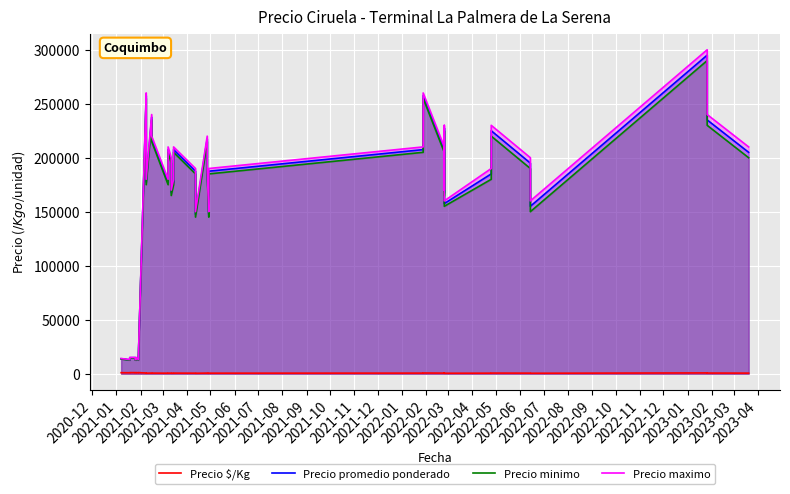

What is the difference between the maximum and second lowest values in the Precio promedio ponderado series?

282250